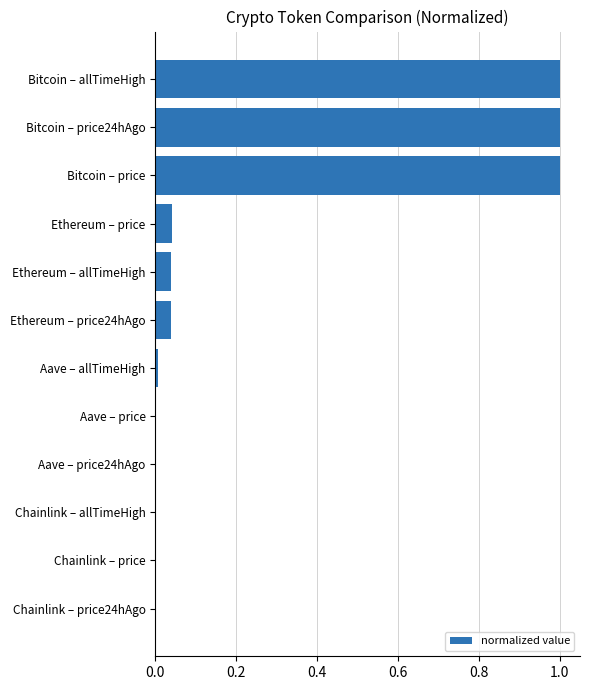

Which has a higher value, Bitcoin – price or Aave – allTimeHigh?

Bitcoin – price